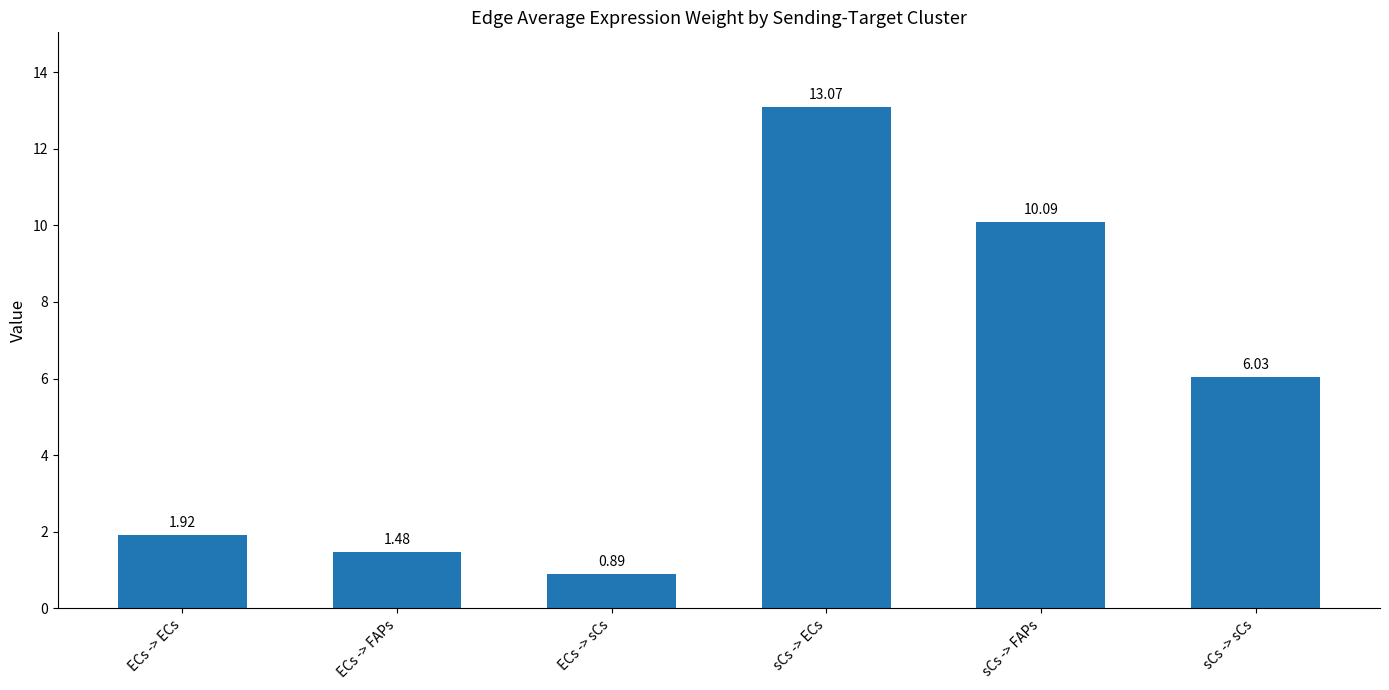

How many data points are above 6?

3